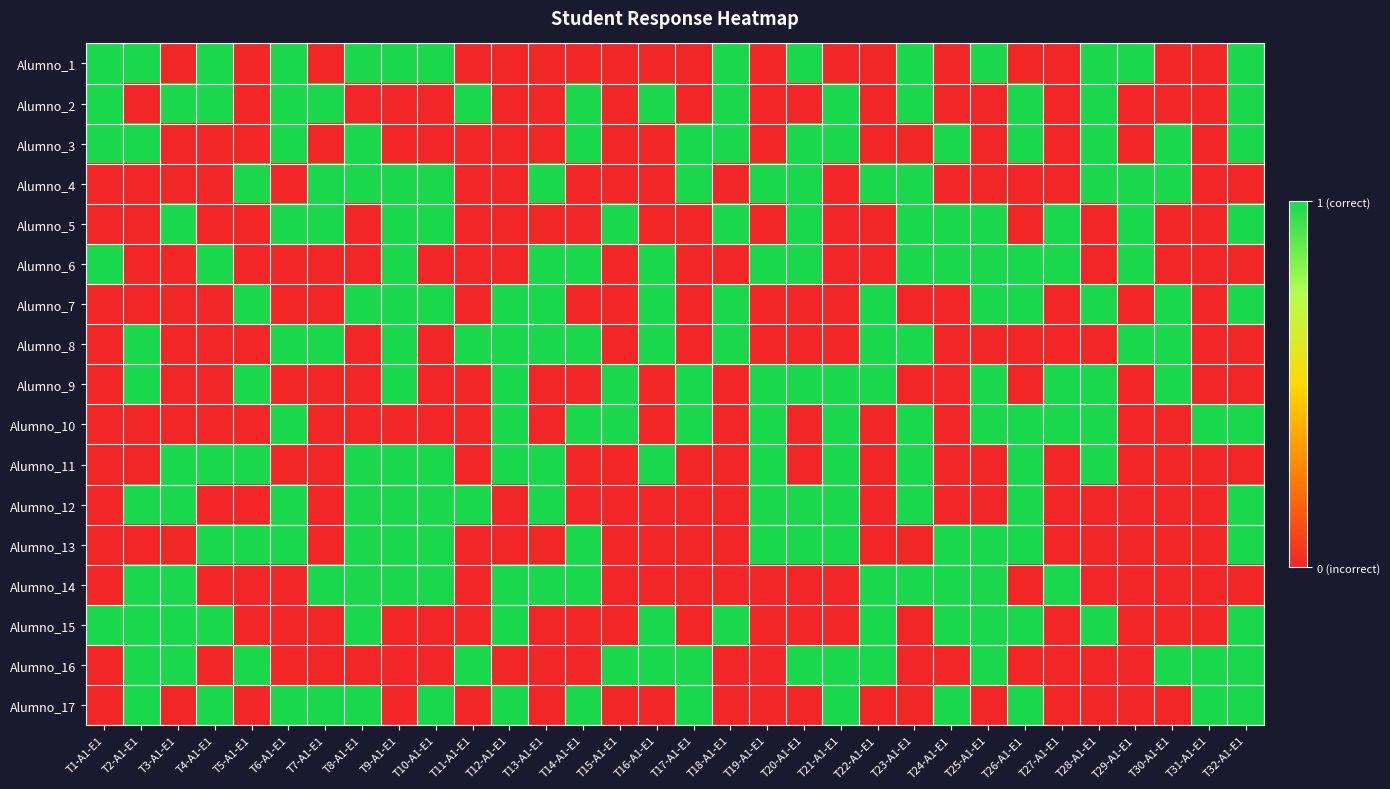

What is the total value across all series at T27-A1-E1?

5